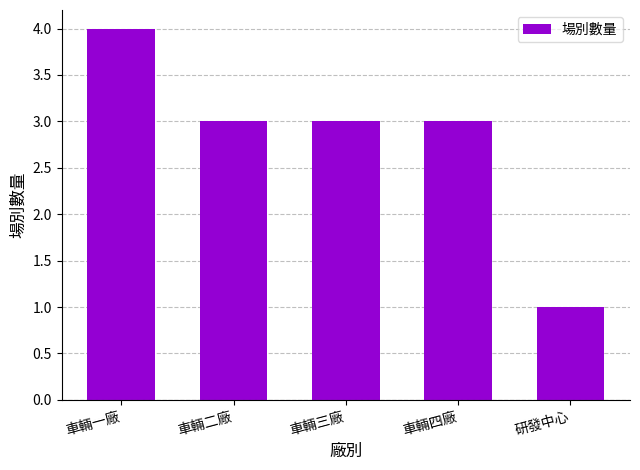

What is the label of the 3rd bar from the right?

車輛三廠